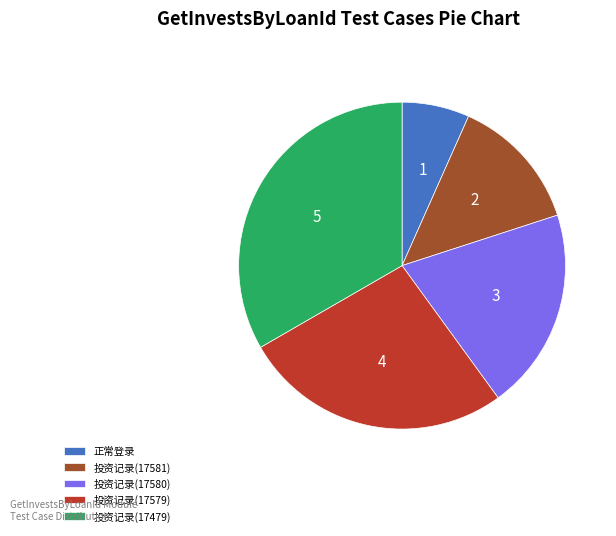

Does 投资记录(17579) account for over 50% of the chart?

No